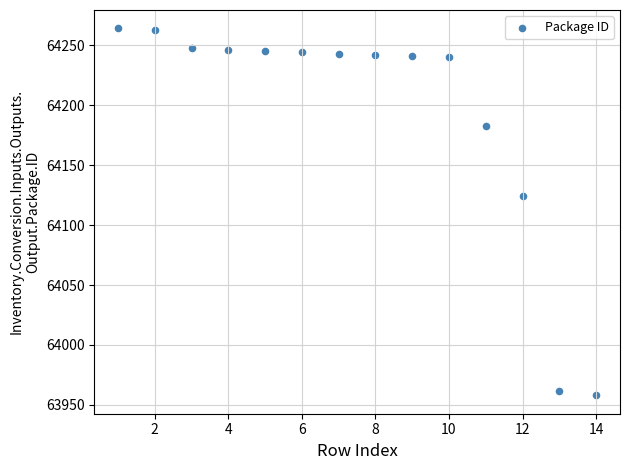

What Y value in the scatter plot is closest to 64111?

64124